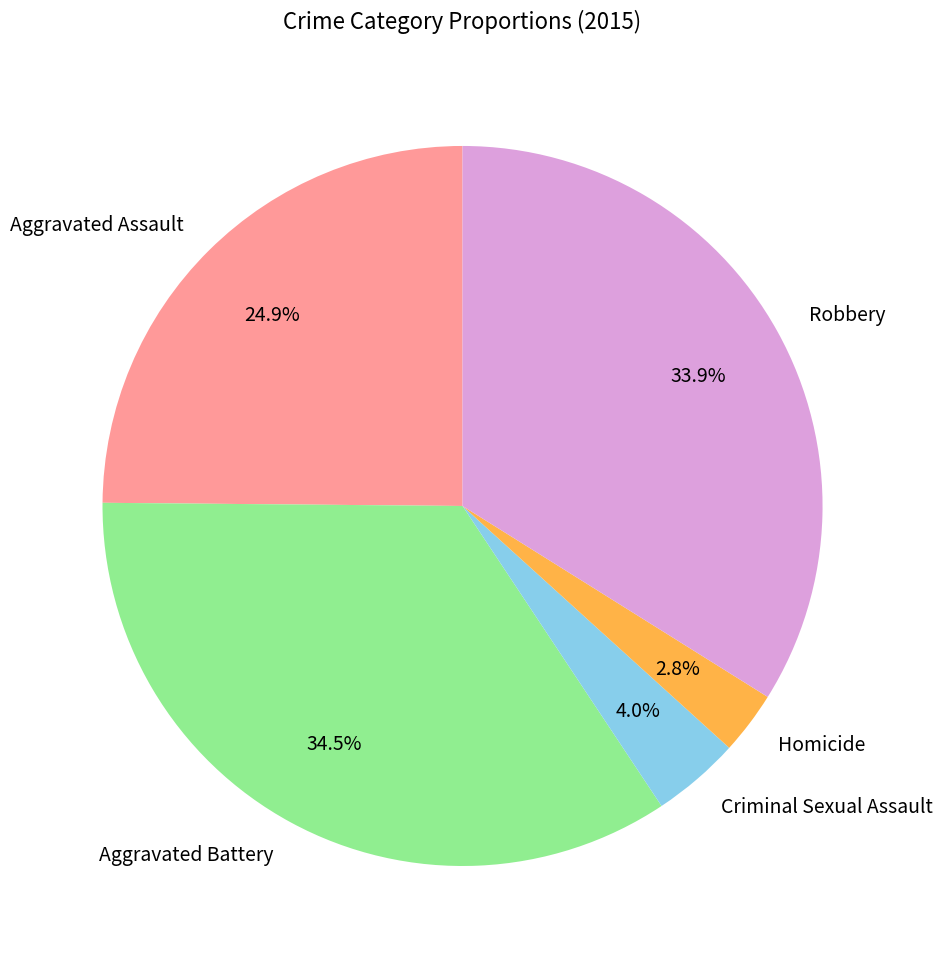

Which slice is the largest?

Aggravated Battery